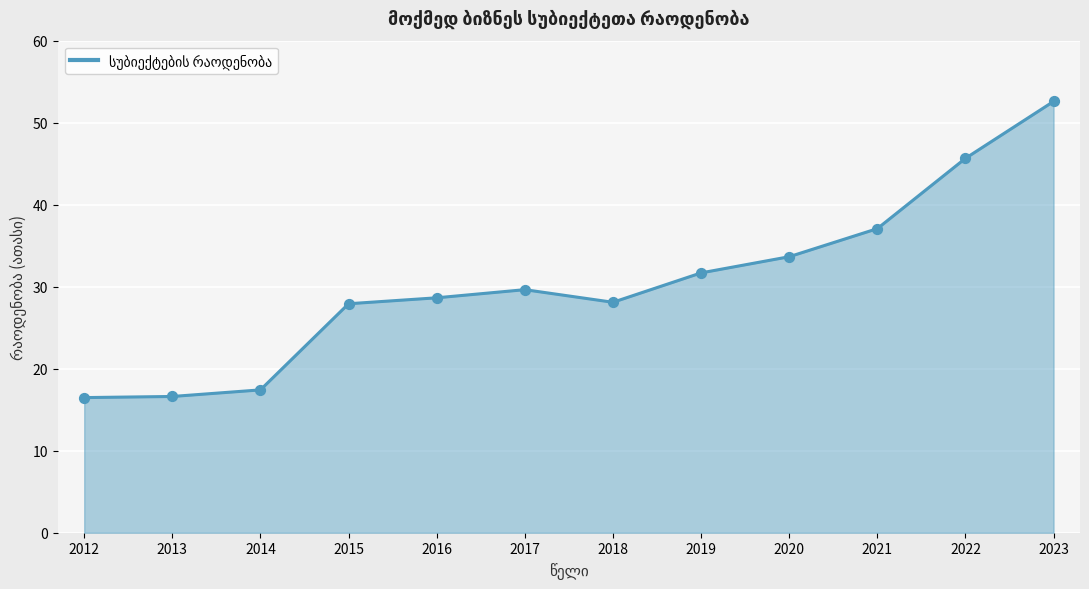

Approximately how many times larger is the value at 2013 compared to 2014?

1.0